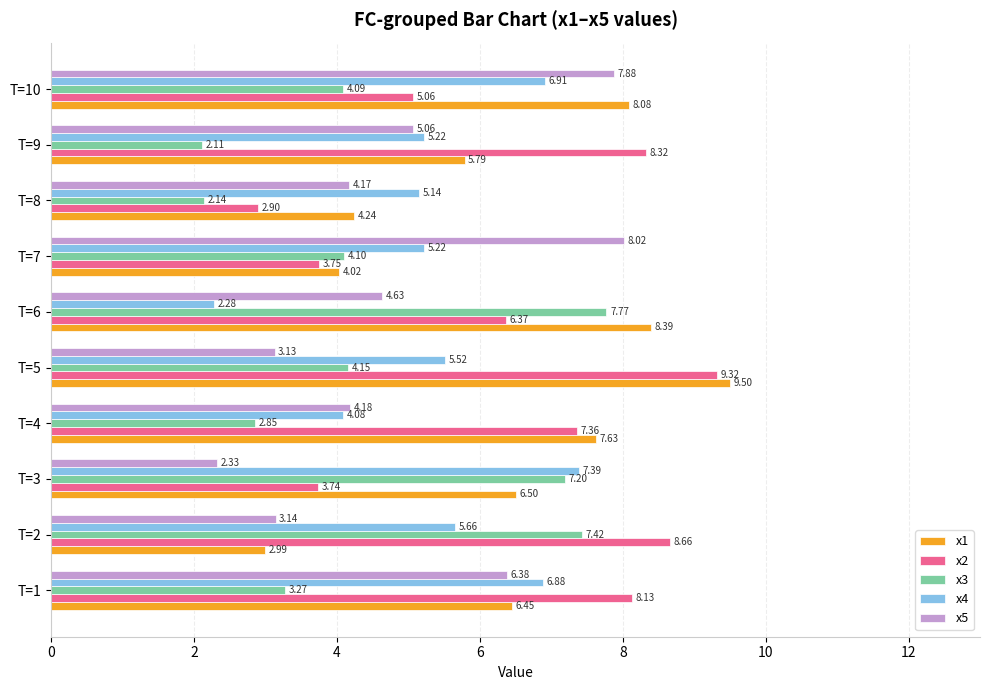

What are all the series names shown in the legend?

x1, x2, x3, x4, x5